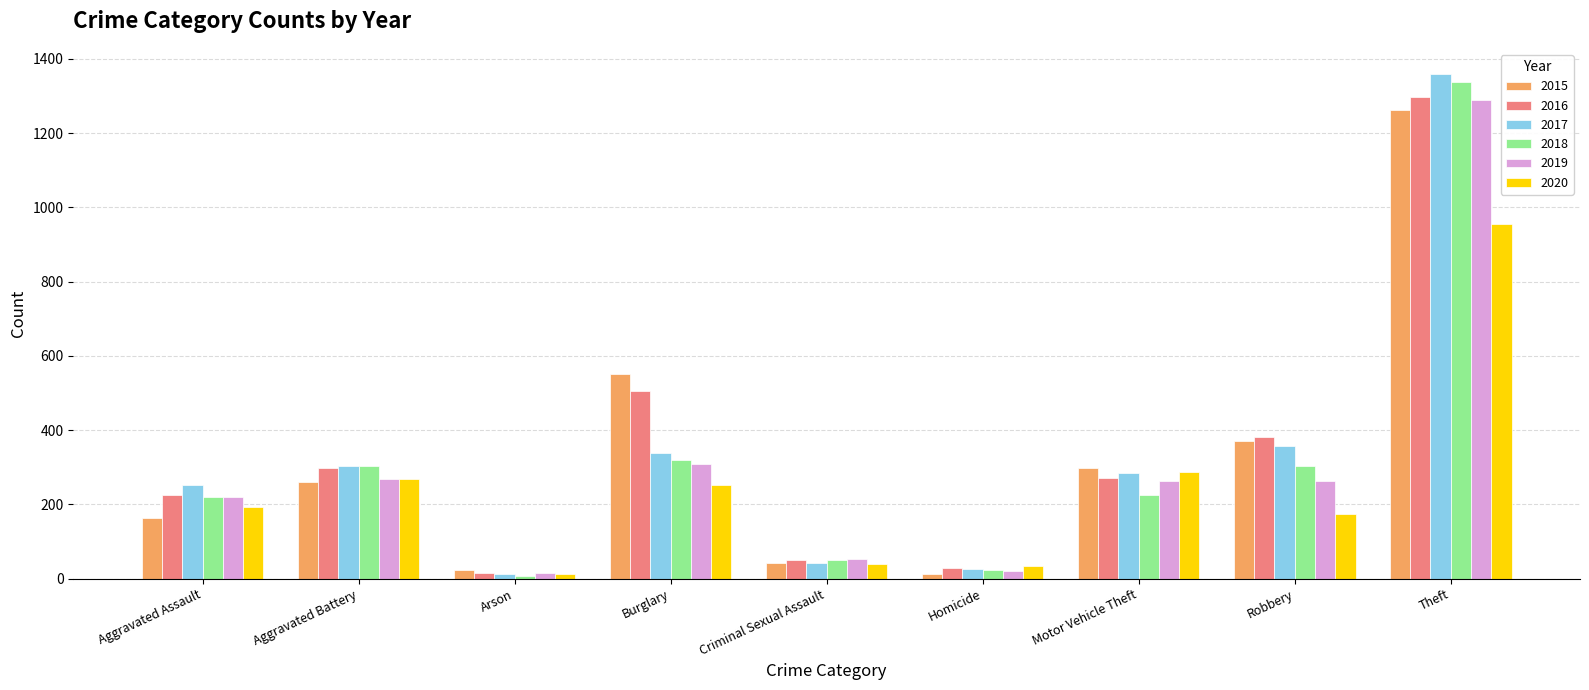

How many groups of bars are there?

9